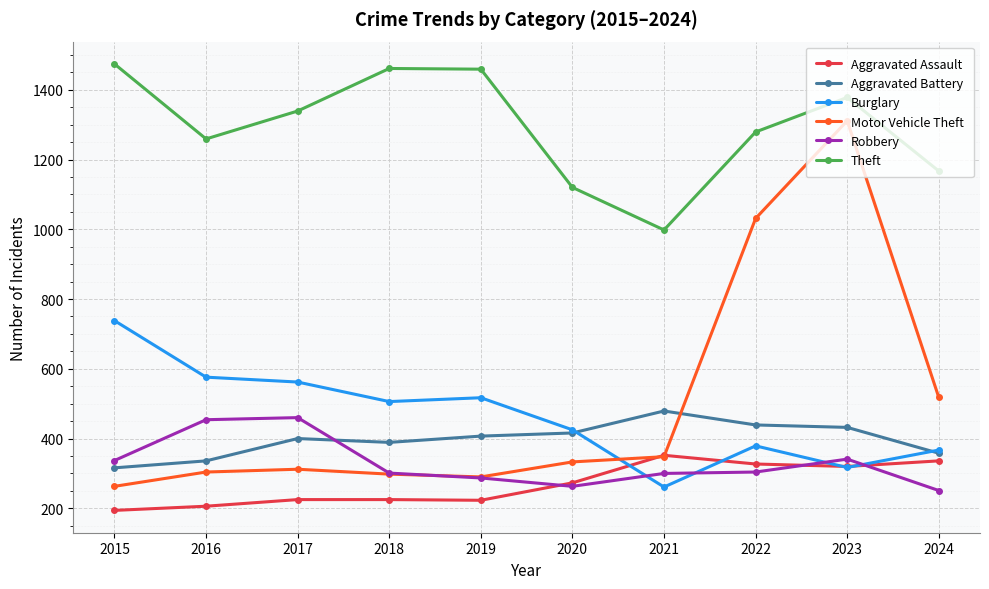

What is the maximum value for Aggravated Assault?

352